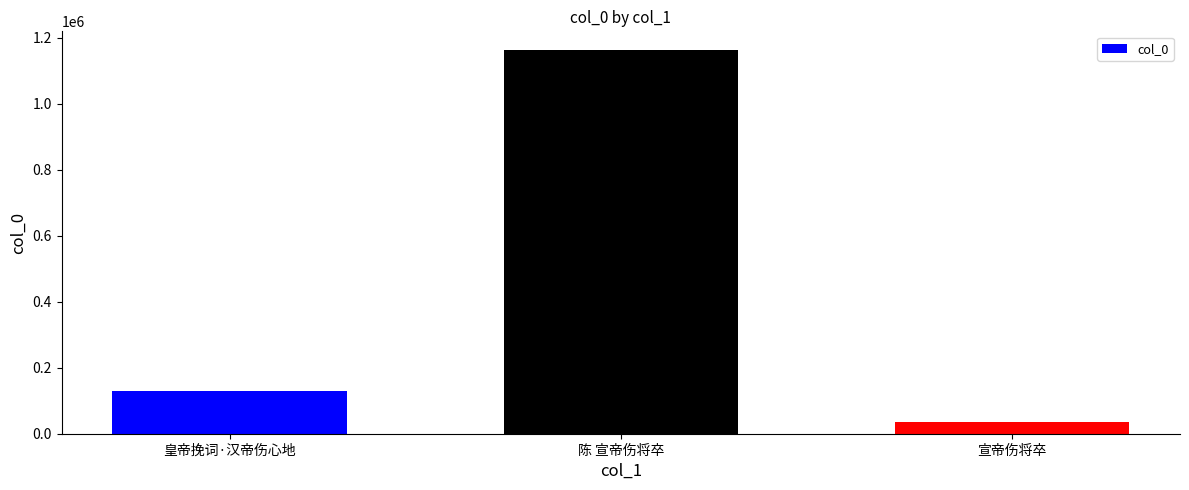

Rank the categories by value from lowest to highest.

宣帝伤将卒, 皇帝挽词·汉帝伤心地, 陈 宣帝伤将卒